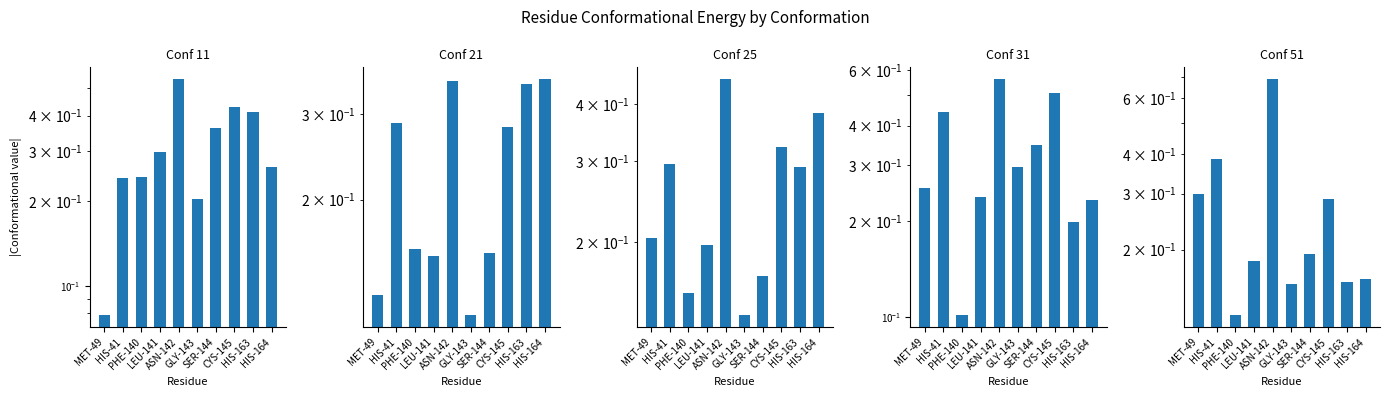

True or false: Conf 31 has a value of 0.6 at ASN-142.

True